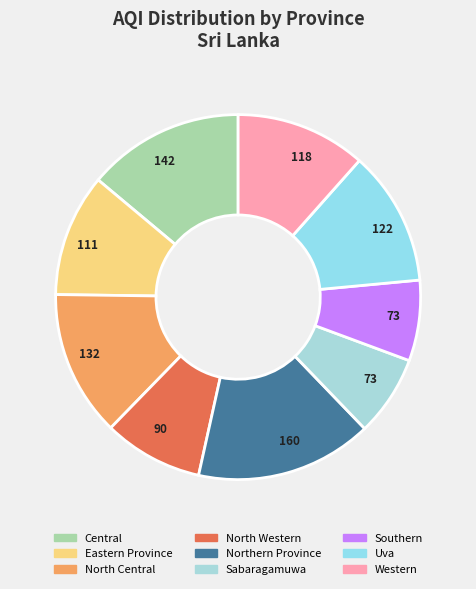

True or false: Western accounts for 21% of the total.

False